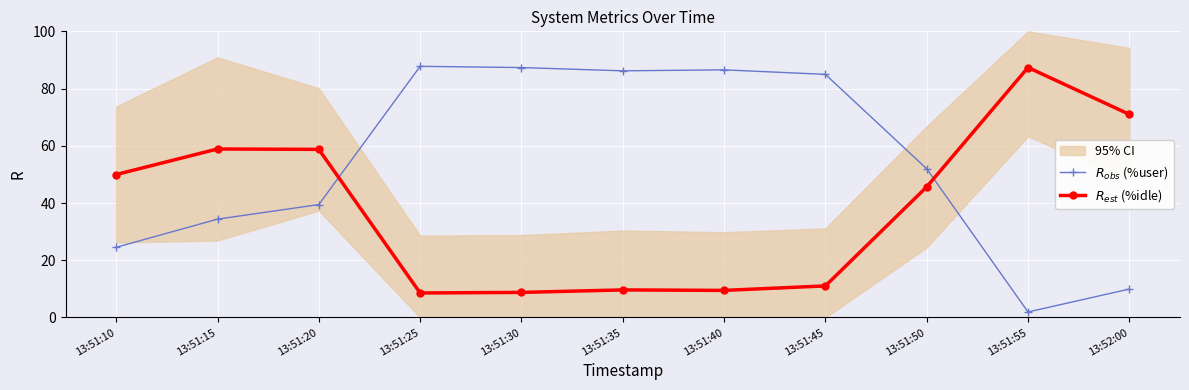

What are all the series names shown in the legend?

$R_{obs}$ (%user), $R_{est}$ (%idle)